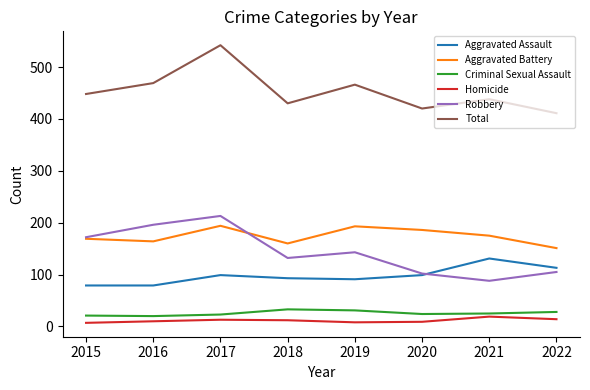

At how many categories does at least one series exceed 357?

8